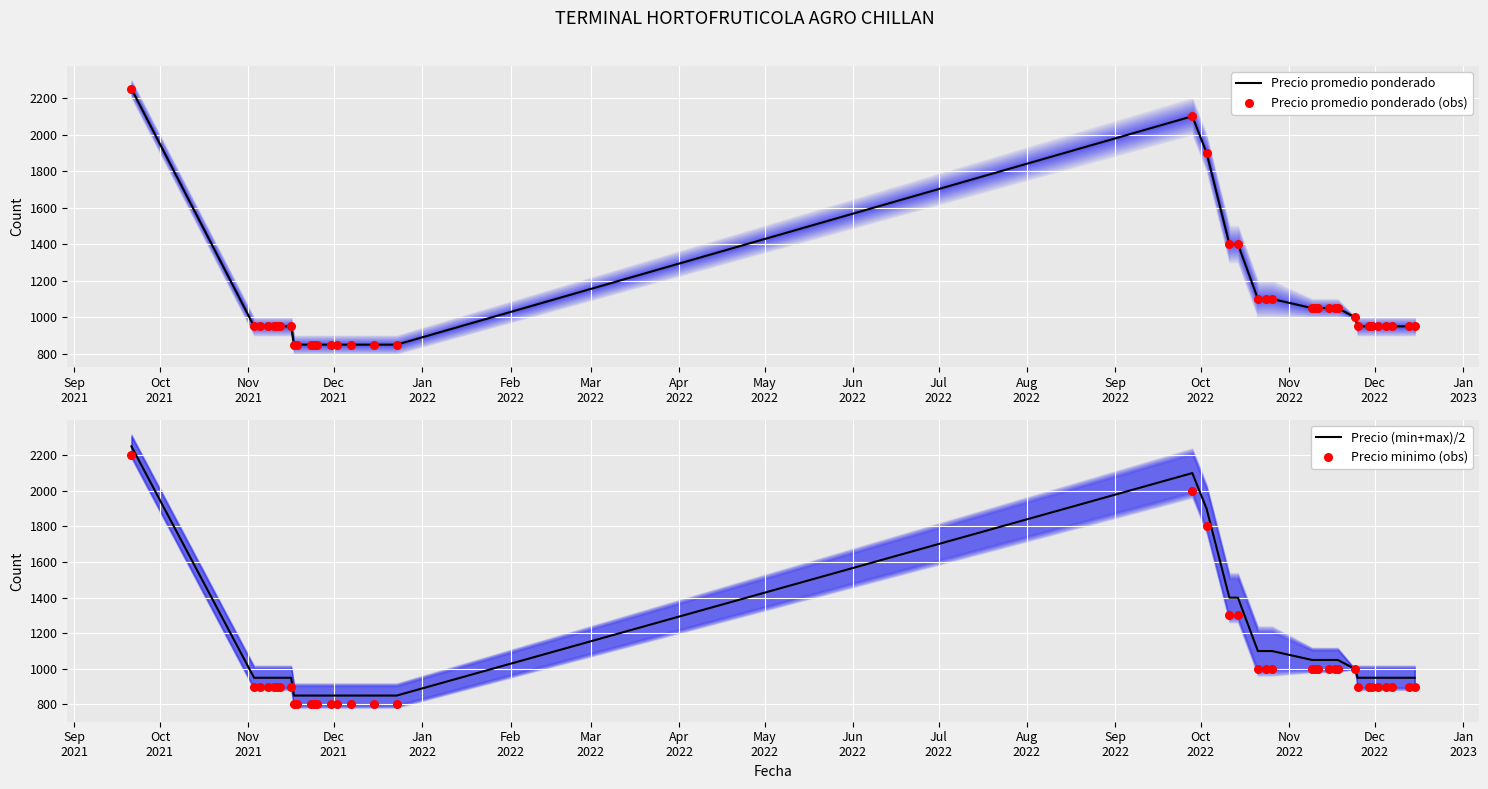

Which series has the largest Y range (max minus min)?

Precio promedio ponderado